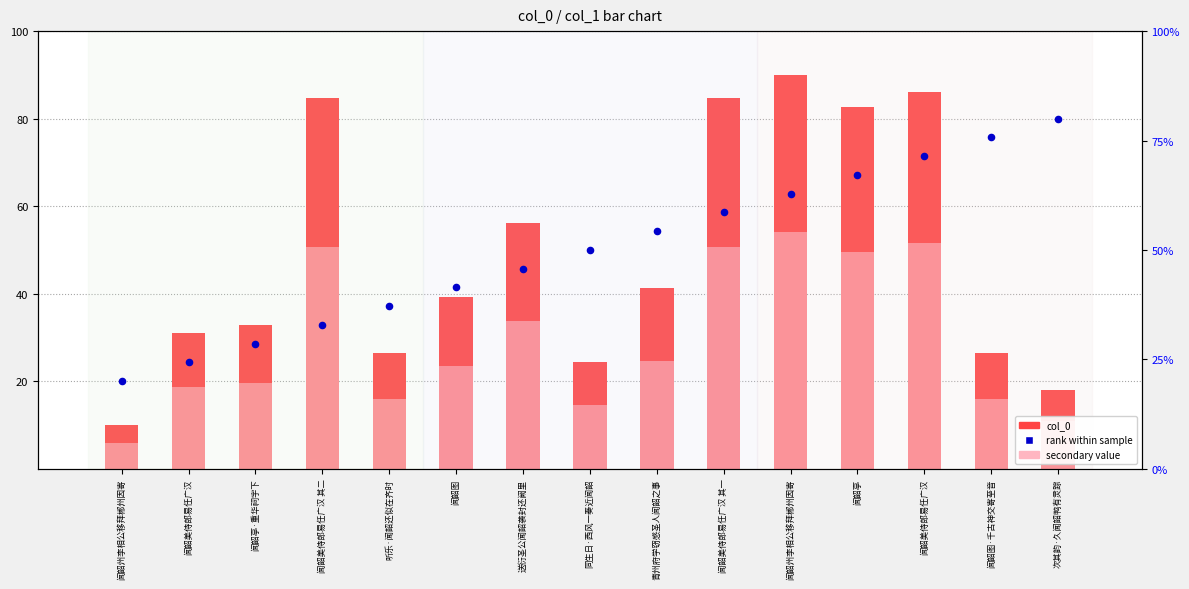

Which series reaches the maximum Y coordinate?

col_0